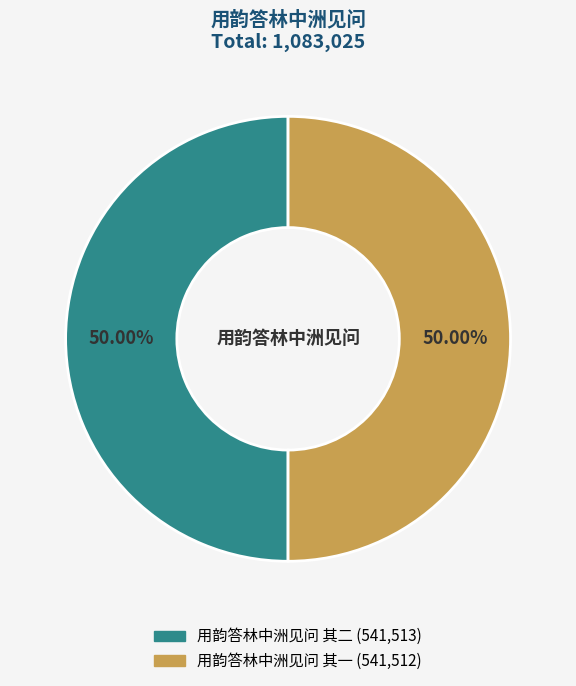

Is the sum of 用韵答林中洲见问 其二 and 用韵答林中洲见问 其一 greater than half?

Yes